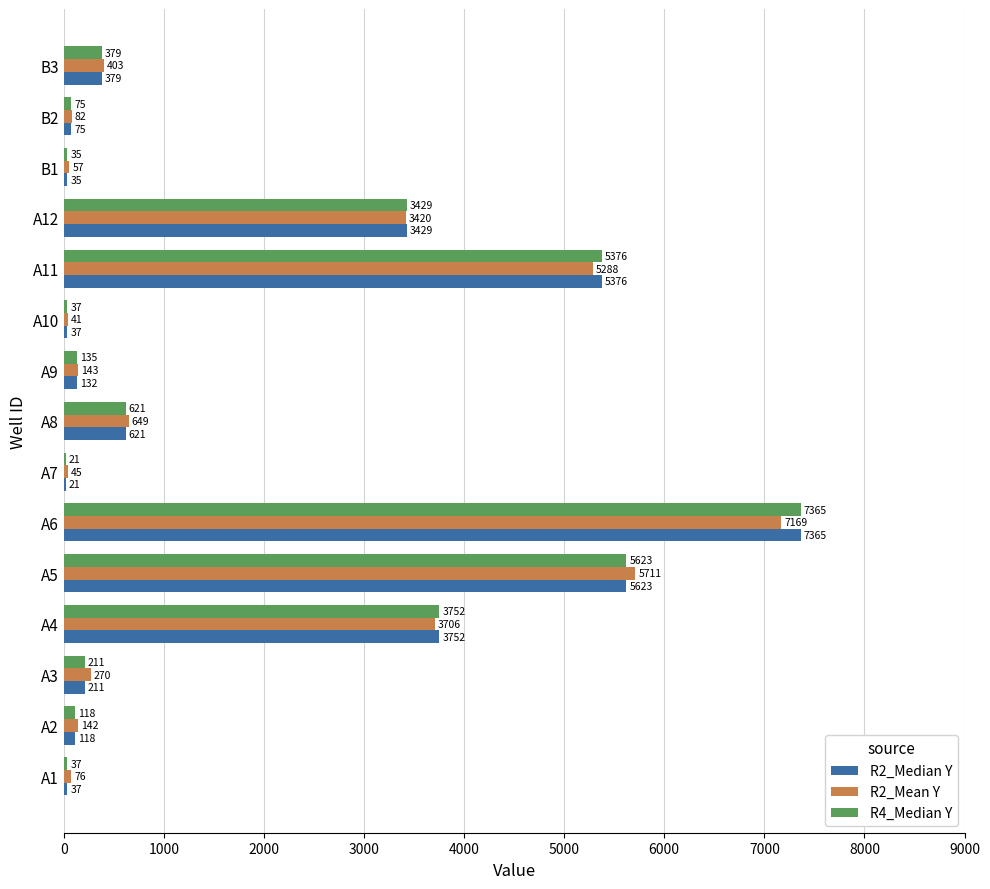

What is the sum of all R4_Median Y values?

27214.0